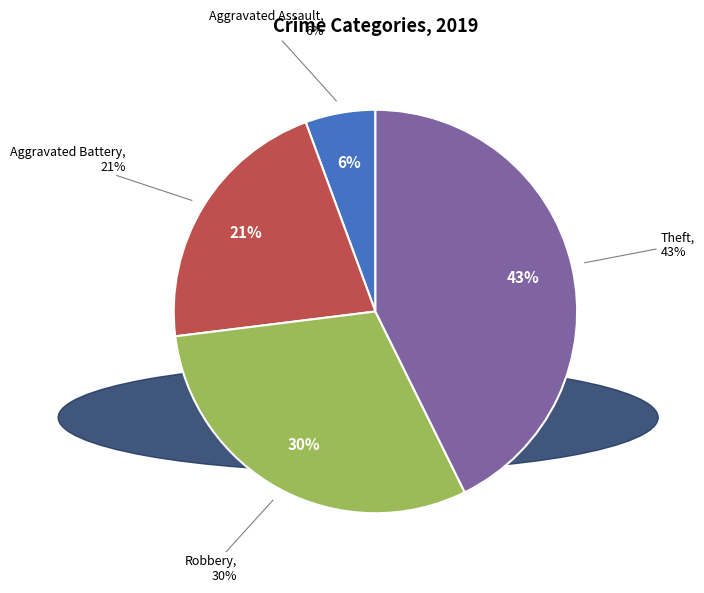

Count the number of slices in the pie.

4